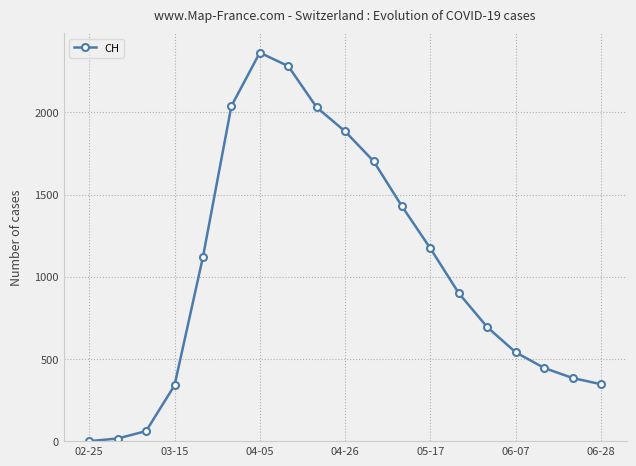

What is the difference between the maximum and minimum values?

2363